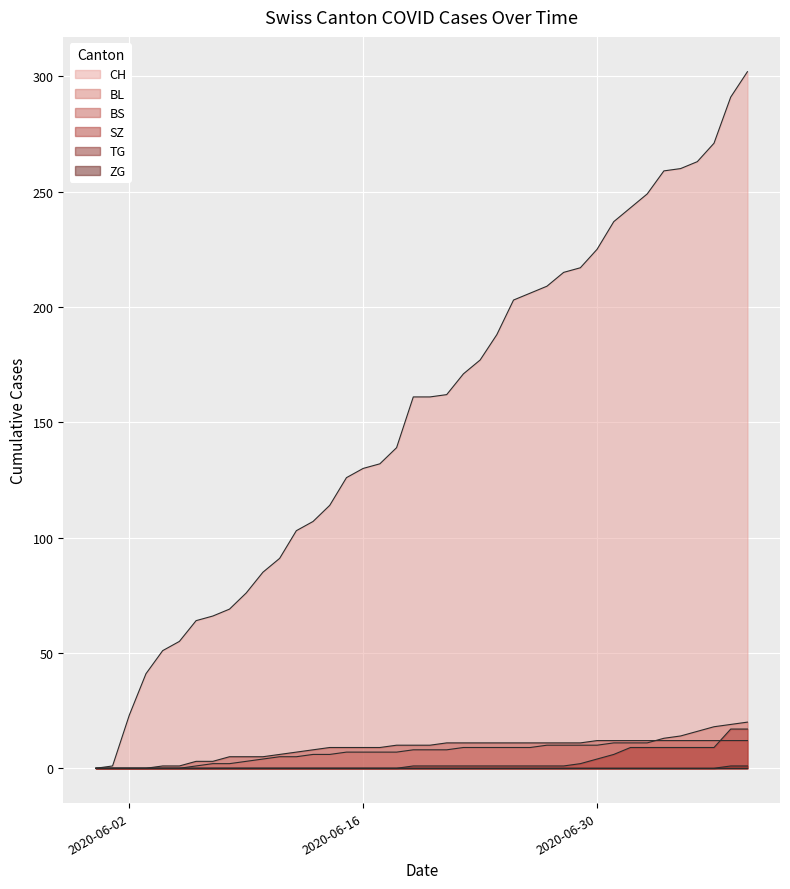

What is the difference between the BS values at 2020-06-12 and 2020-06-23?

4